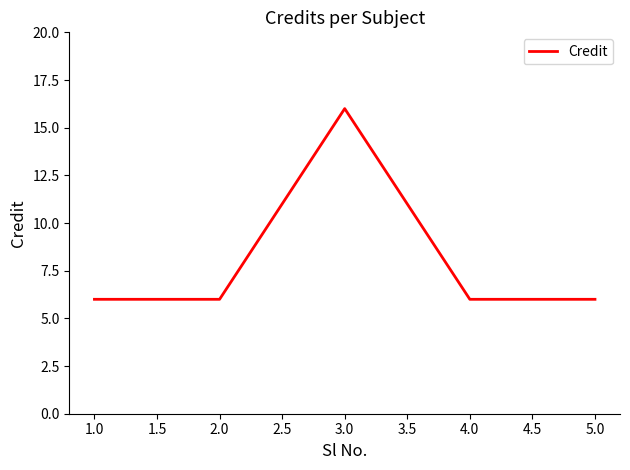

How many series are shown in this chart?

1